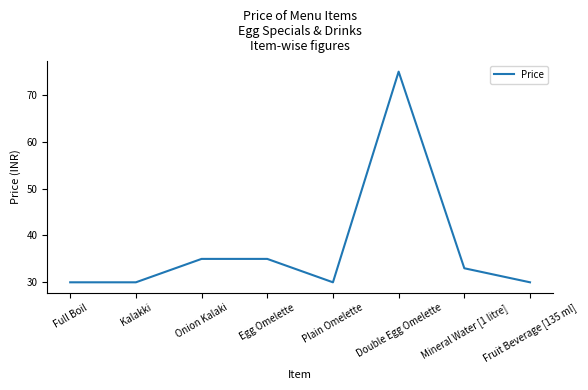

What is the minimum value shown in the chart?

30